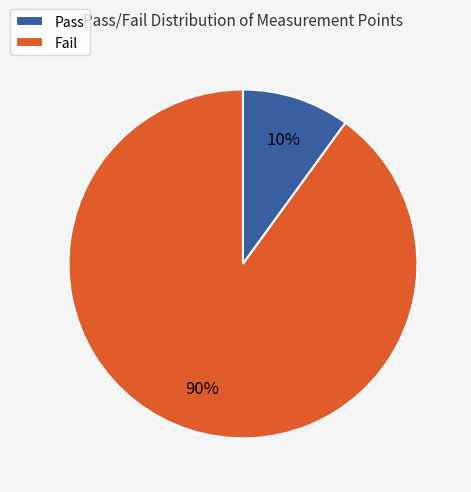

To the nearest percent, what portion does Fail represent?

90%